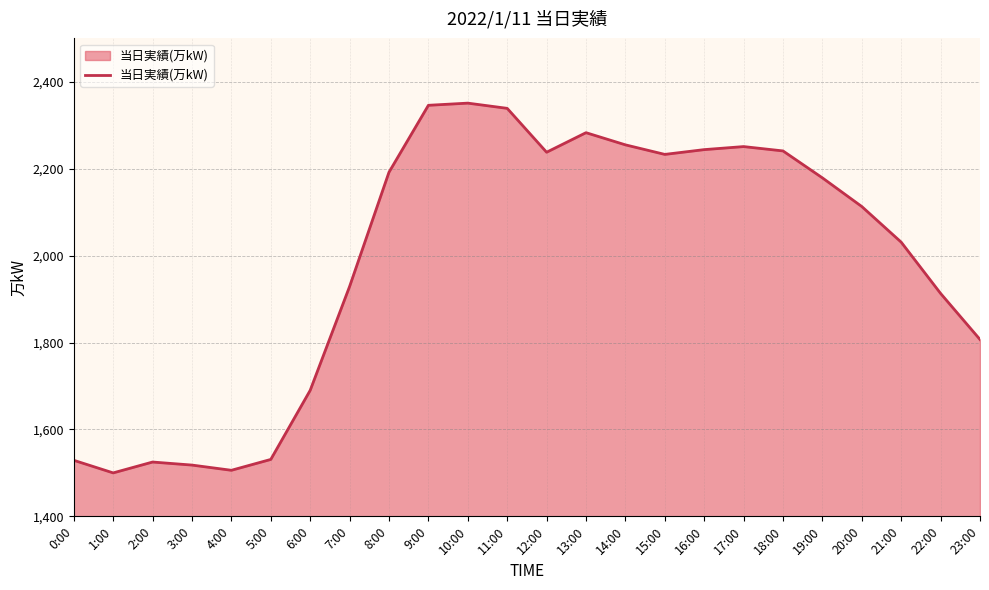

What is the change in value from 11:00 to 21:00?

-308